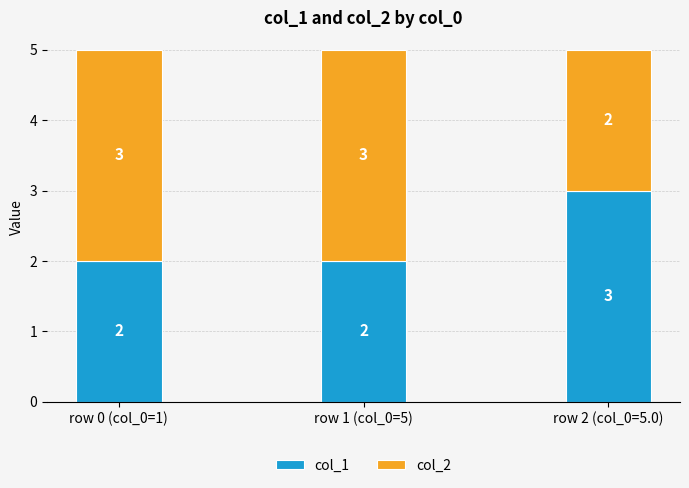

What is the sum of all col_1 values?

7